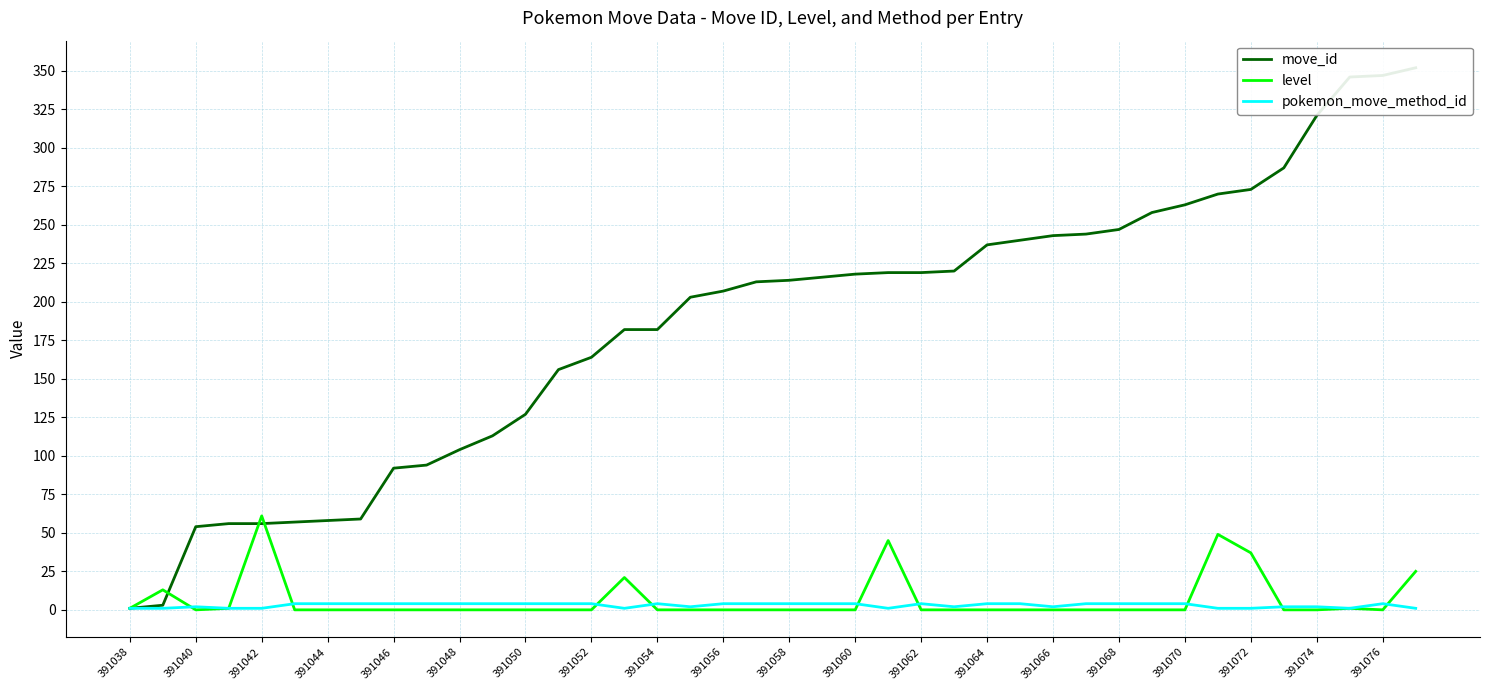

The level series shows 31 at 391070. True or false?

False